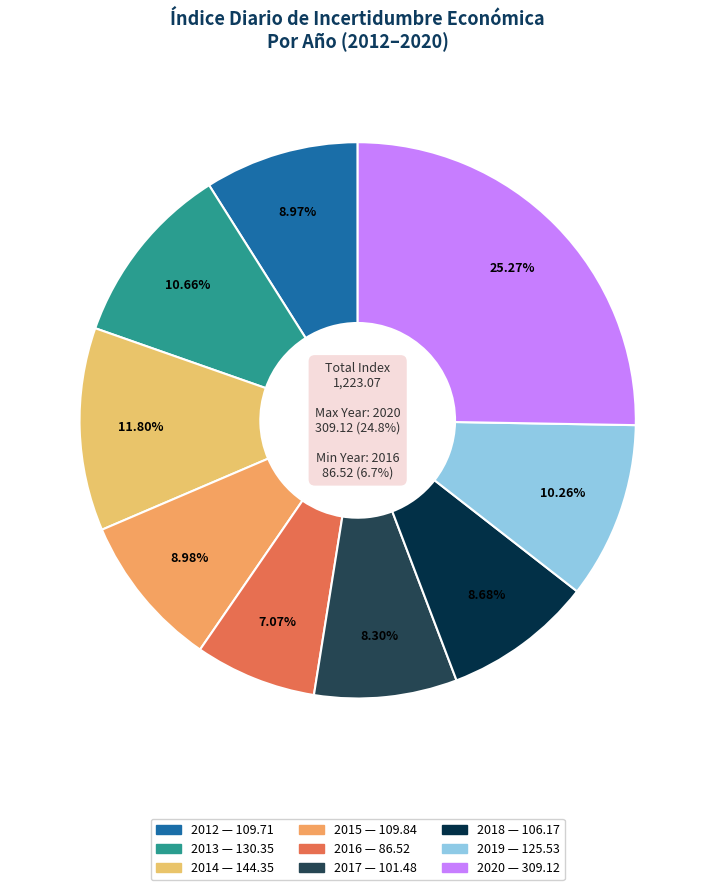

True or false: 2018 accounts for 9% of the total.

True